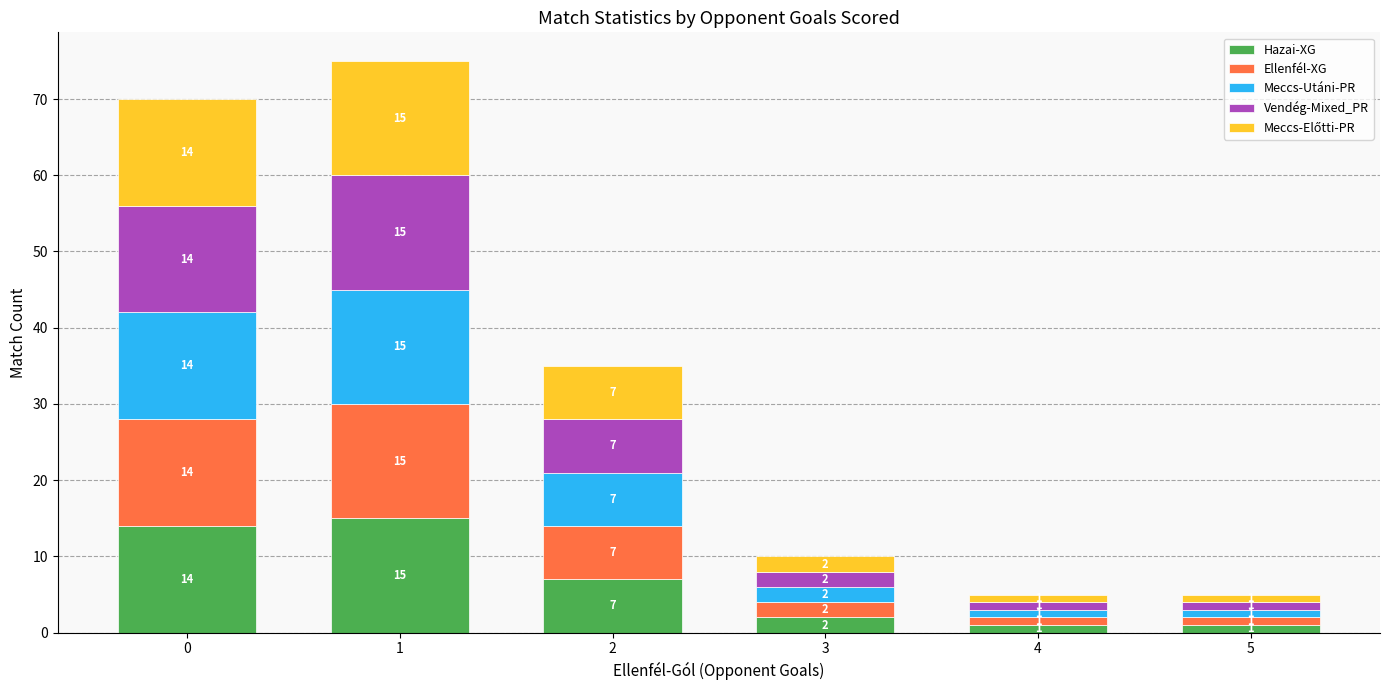

Does the chart contain stacked bars?

Yes